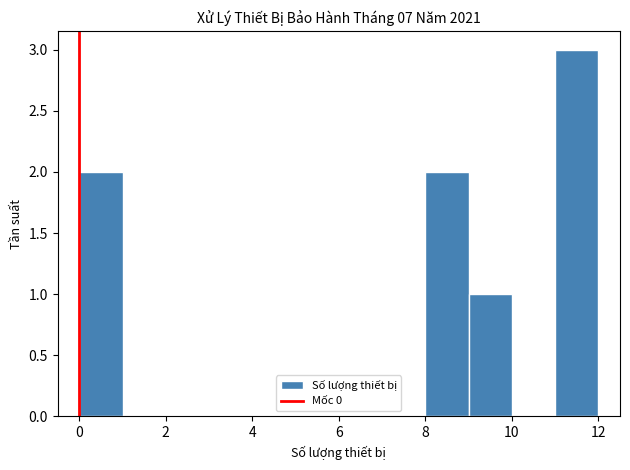

Reading left to right, transcribe this chart: for each bar, give the range it covers on the x-axis and its height. The values are not printed on the chart, so give them approximately, as read against the axis.

0 to 1: 2
1 to 2: 0
2 to 3: 0
3 to 4: 0
4 to 5: 0
5 to 6: 0
6 to 7: 0
7 to 8: 0
8 to 9: 2
9 to 10: 1
10 to 11: 0
11 to 12: 3